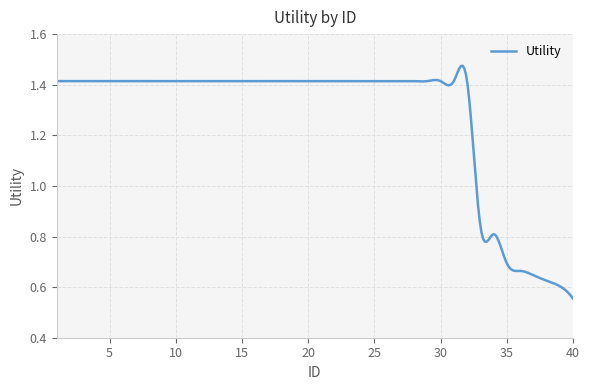

Reading left to right, extract all data points from this chart.

1.4	1.4	1.4	1.4	1.4	1.4	1.4	1.4	1.4	1.4	1.4	1.4	1.4	1.4	1.4	1.4	1.4	1.4	1.4	1.4	1.4	1.4	1.4	1.4	1.4	1.4	1.4	1.4	1.4	1.4	1.4	1.4	0.8	0.8	0.7	0.7	0.6	0.6	0.6	0.6